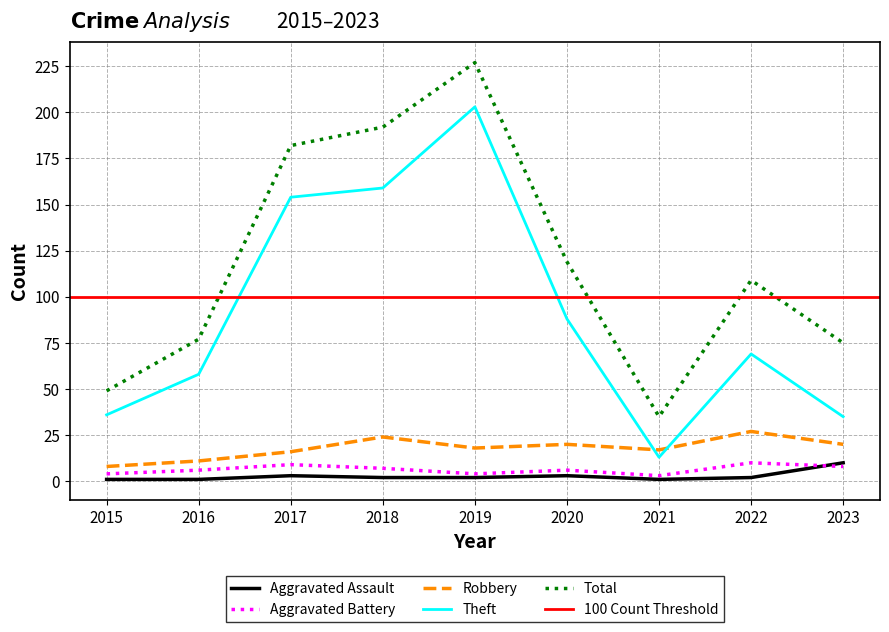

True or false: Theft has more than 0 points higher than both neighbors.

True